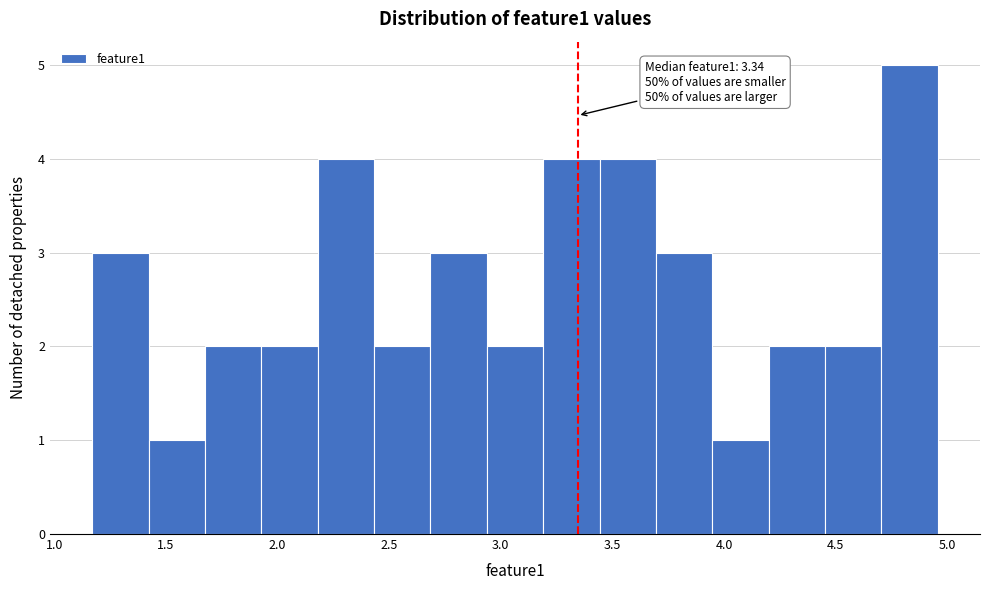

Over which range of the x-axis is the bar tallest?

4.70 to 4.95